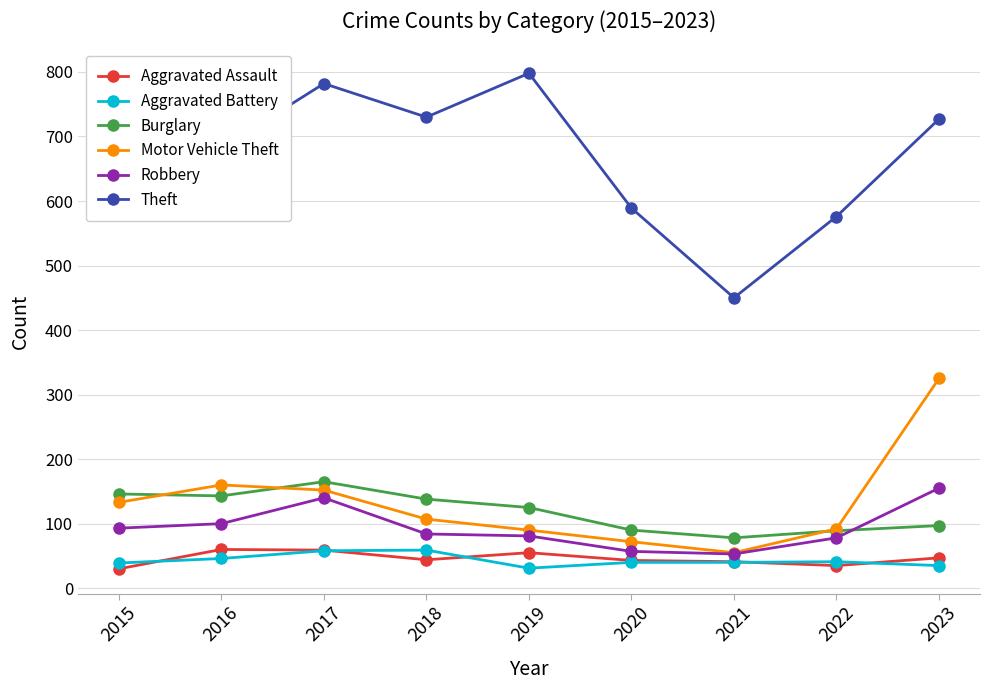

What is the difference between the second highest and minimum values in the Aggravated Battery series?

27